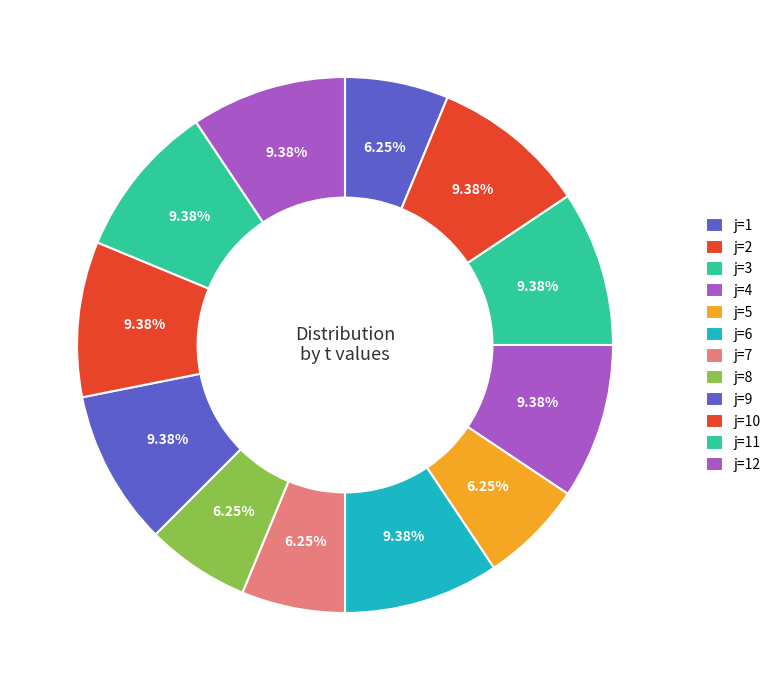

Does any single category account for the majority?

No